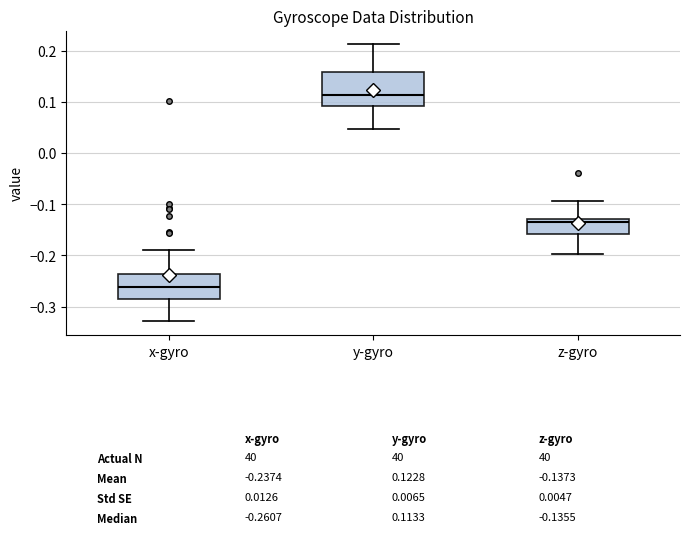

Which box is the tallest, from its lower edge to its upper edge?

y-gyro